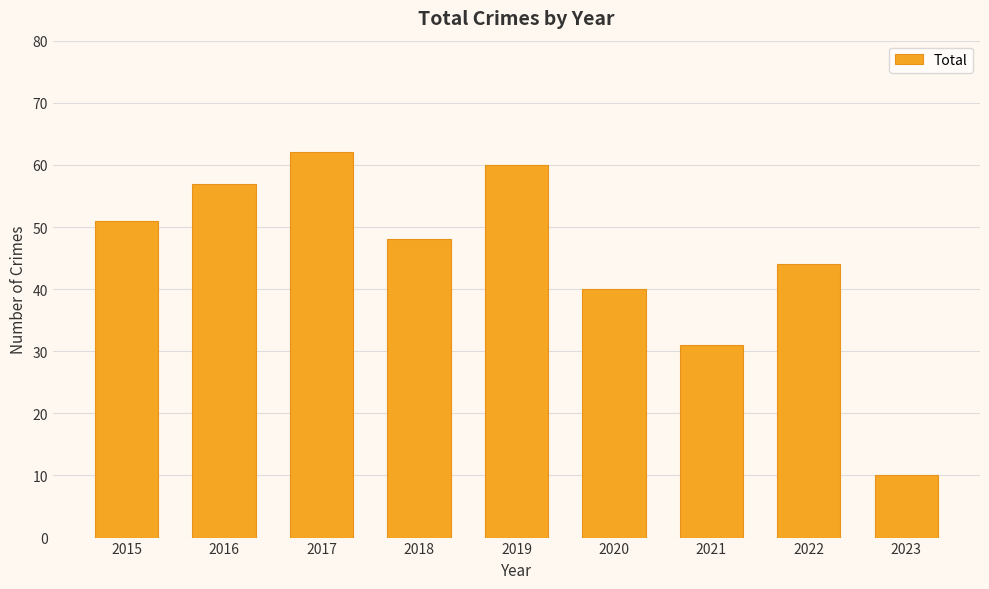

True or false: the data shows 31 at 2021.

True